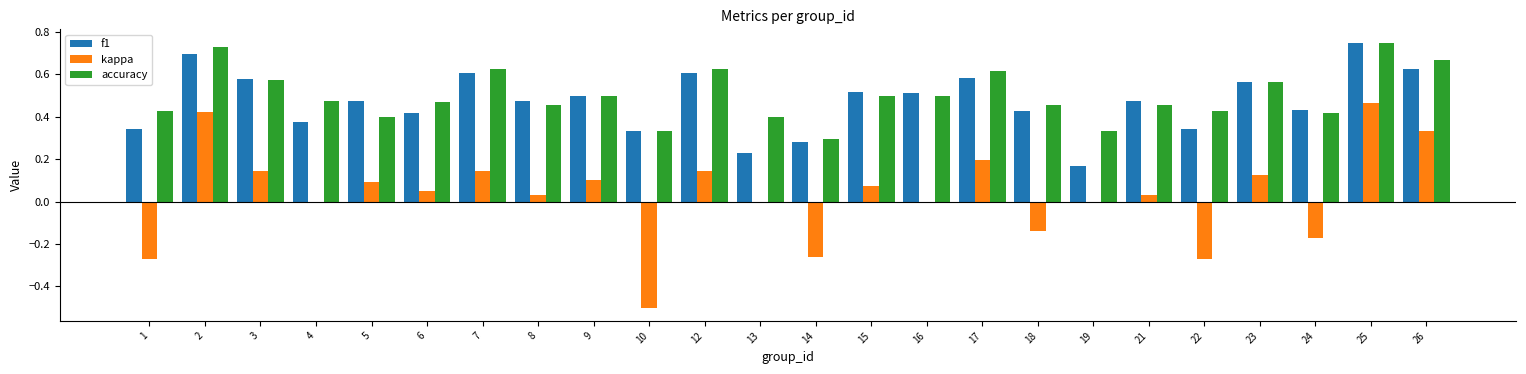

Is it true that f1 equals 0.9 at 17?

False